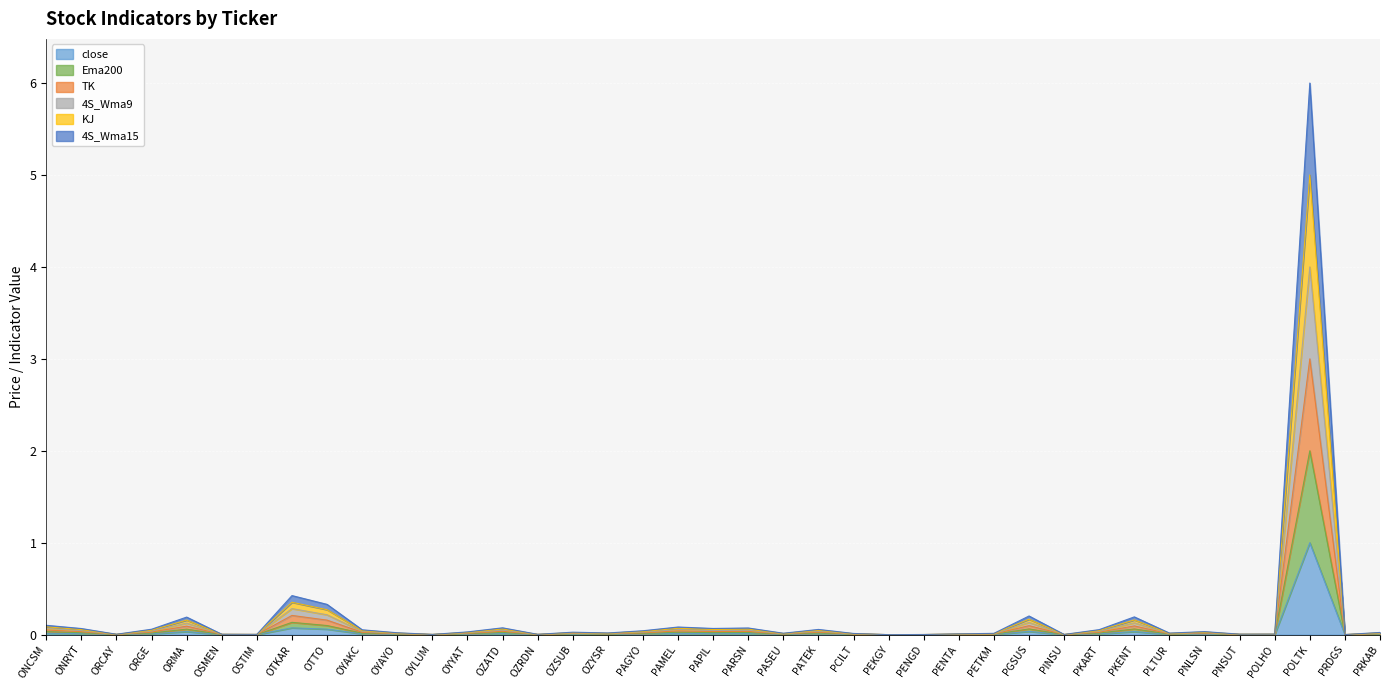

What position from the right is PAGYO?

22